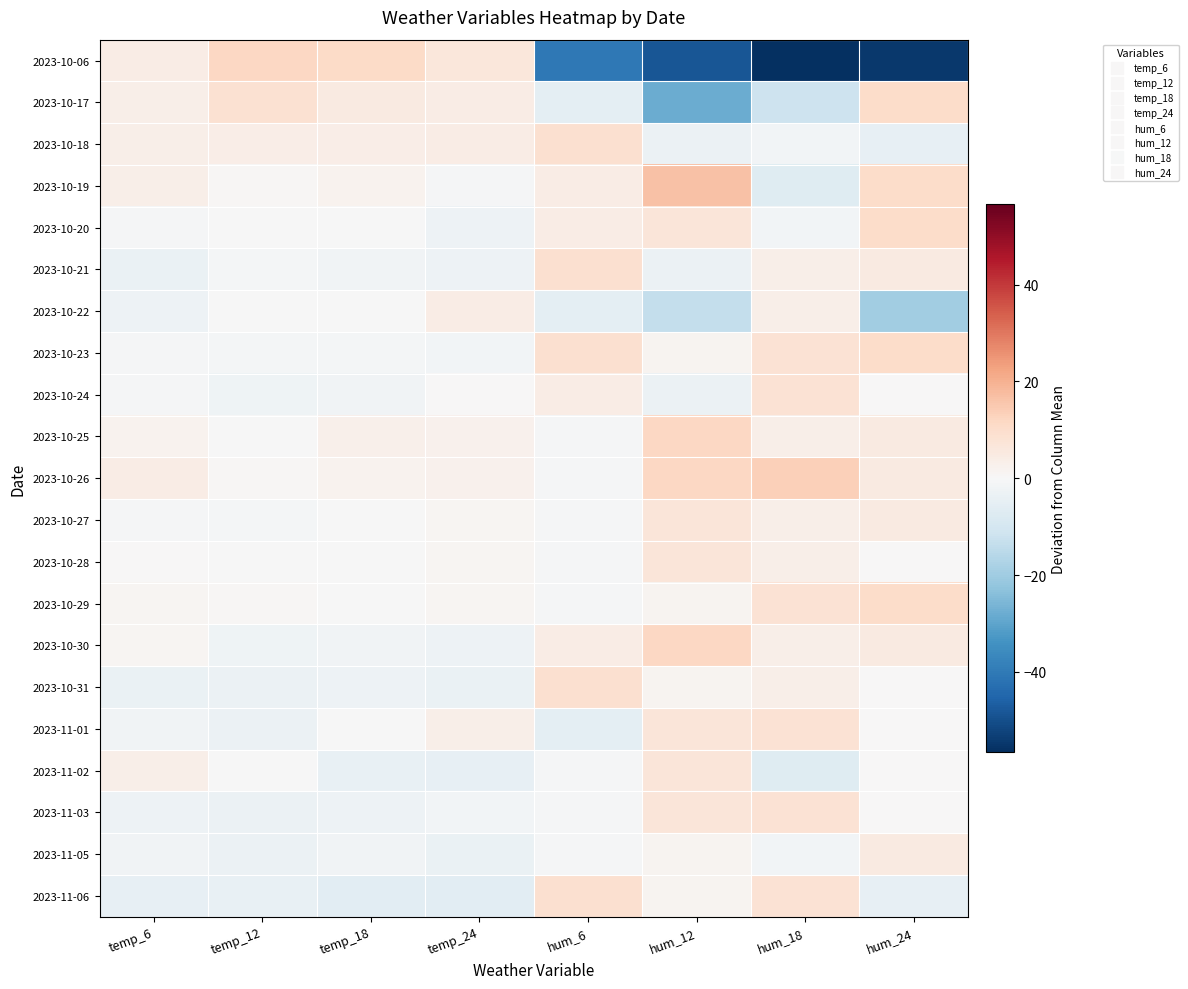

Rank the series at temp_24 from highest to lowest value.

2023-10-06, 2023-10-17, 2023-10-18, 2023-10-22, 2023-11-01, 2023-10-25, 2023-10-26, 2023-10-27, 2023-10-28, 2023-10-29, 2023-10-24, 2023-10-19, 2023-10-23, 2023-11-03, 2023-10-20, 2023-10-21, 2023-10-30, 2023-10-31, 2023-11-05, 2023-11-02, 2023-11-06